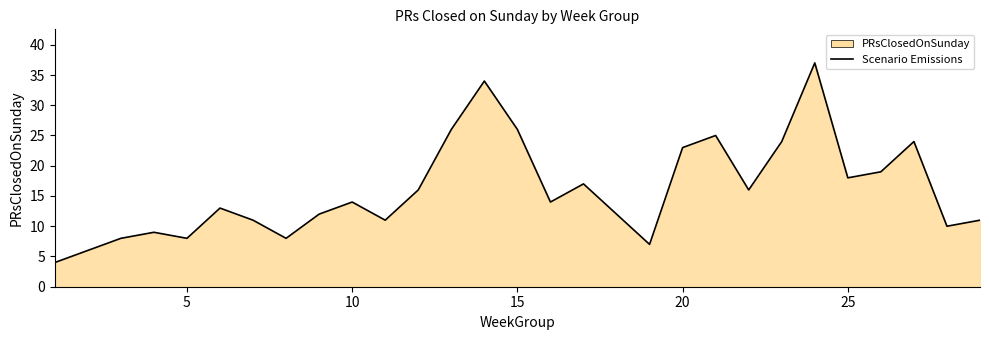

How many data points are above 14?

13